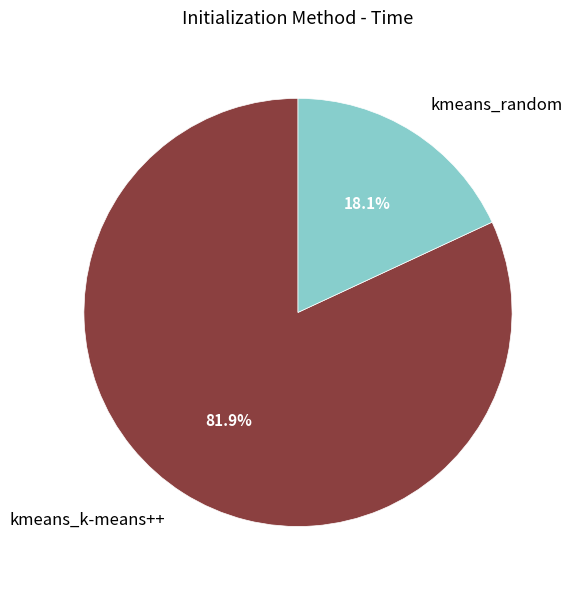

Which slice is the largest?

kmeans_k-means++